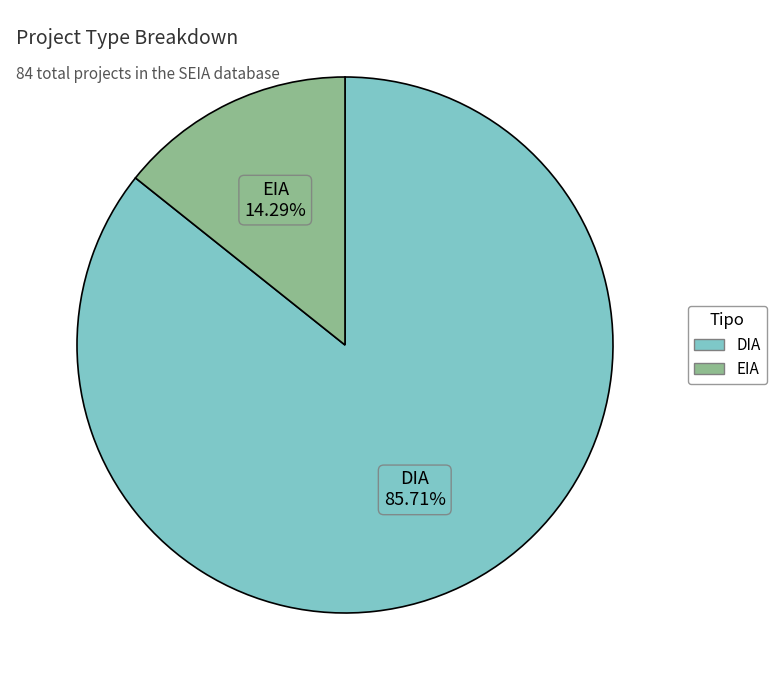

Count the number of slices in the pie.

2